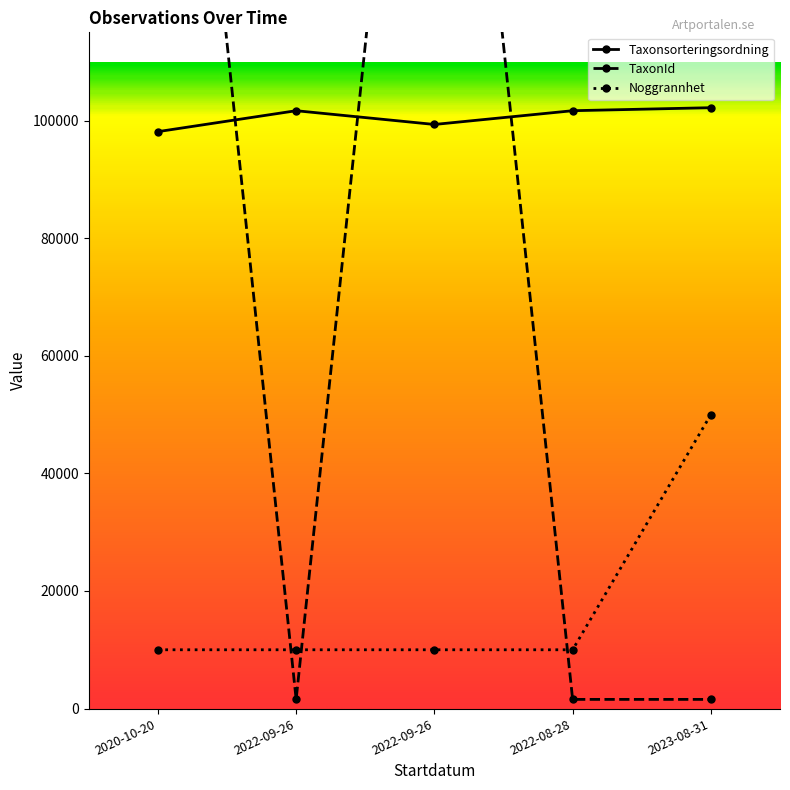

Reading left to right, extract all data points from this chart.

Taxonsorteringsordning: 2020-10-20=98112	2022-09-26=101672	2022-09-26=99332	2022-08-28=101672	2023-08-31=102184
TaxonId: 2020-10-20=224841	2022-09-26=1563	2022-09-26=224123	2022-08-28=1563	2023-08-31=1563
Noggrannhet: 2020-10-20=10000	2022-09-26=10000	2022-09-26=10000	2022-08-28=10000	2023-08-31=50000